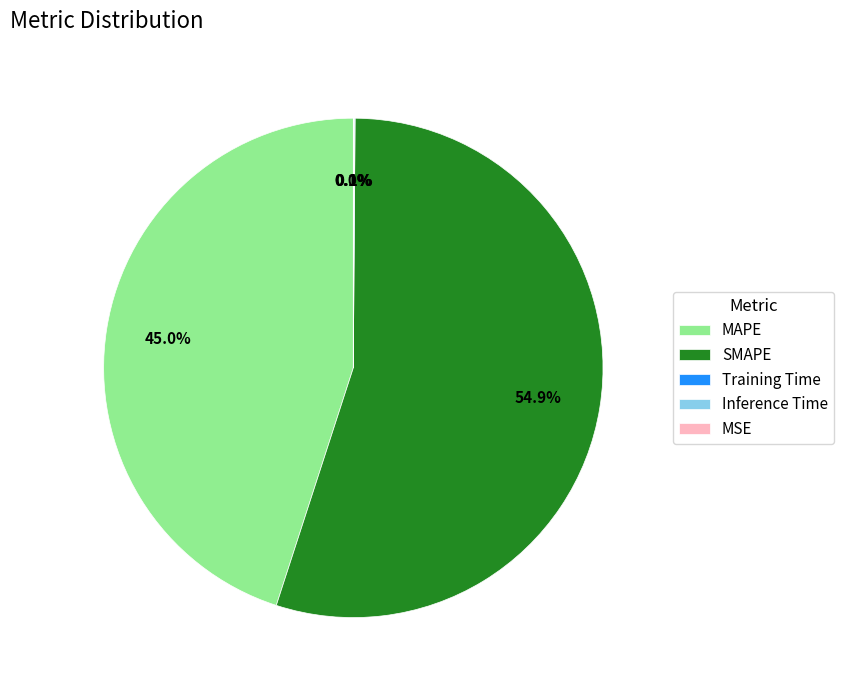

The SMAPE slice represents 47% of the pie. True or false?

False